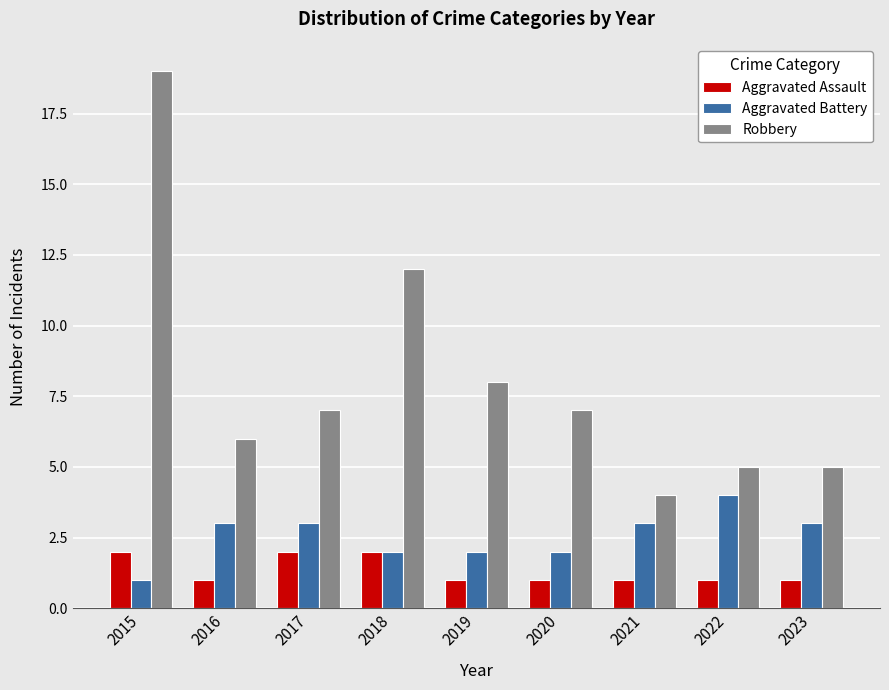

Which label corresponds to the largest value in the chart?

2015